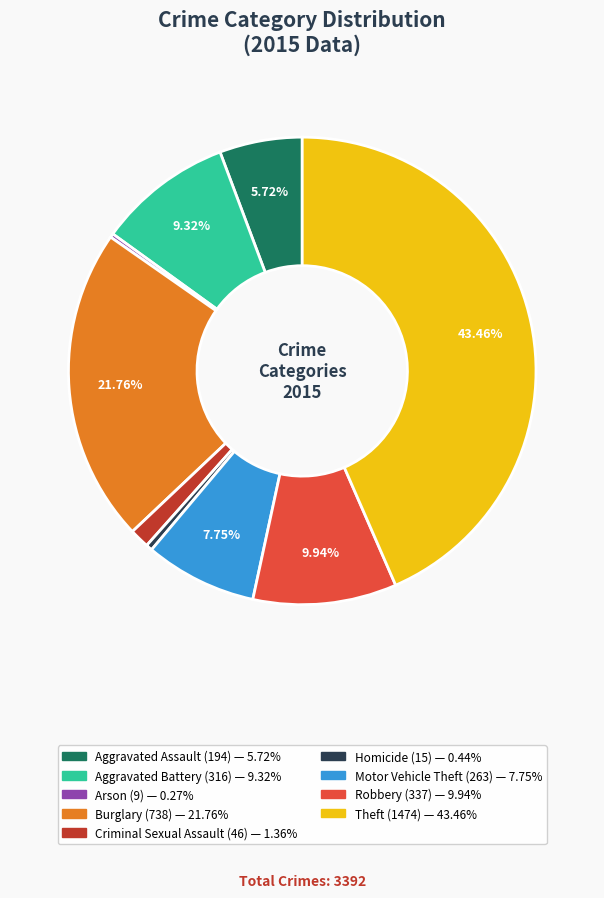

Which category has the biggest portion of the pie?

Theft